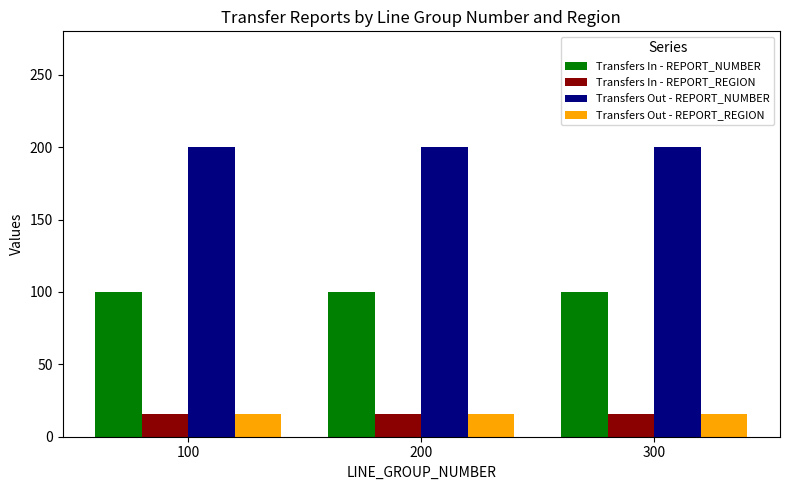

At how many categories does at least one series exceed 118?

3